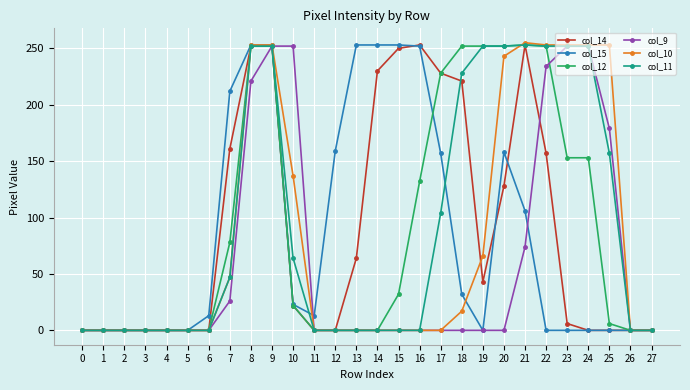

At how many categories does at least one series exceed 150?

18